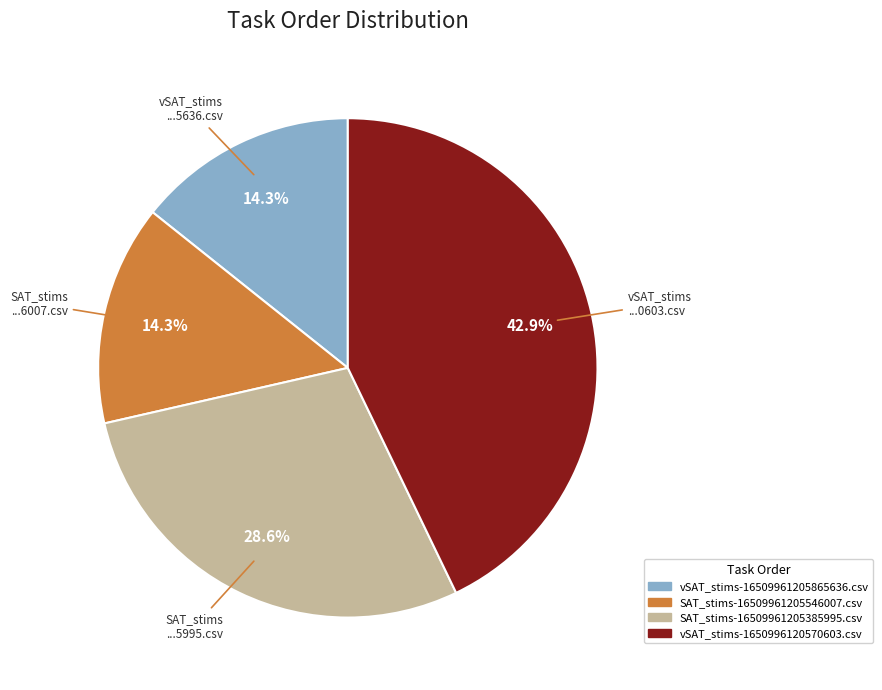

Approximately how many times larger is the value at vSAT_stims-1650996120570603.csv compared to SAT_stims-16509961205385995.csv?

1.5